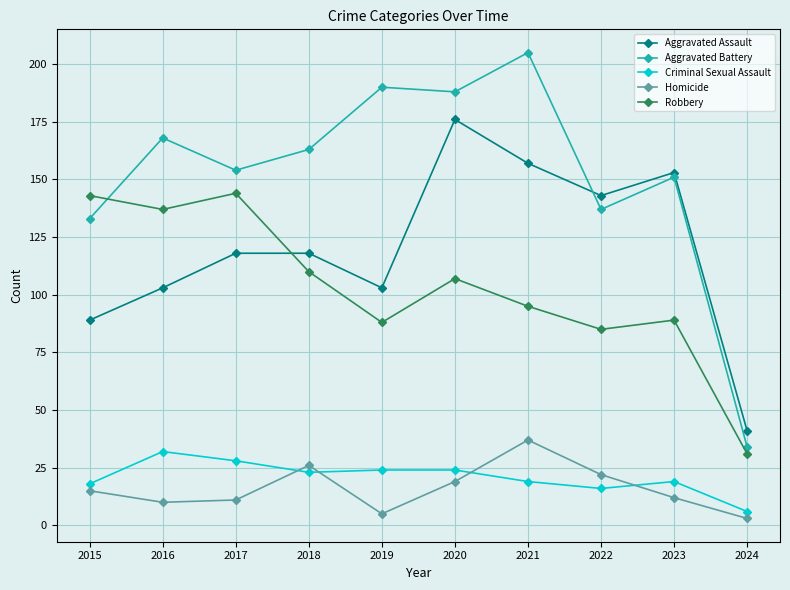

Which label corresponds to the largest value in the chart?

2021